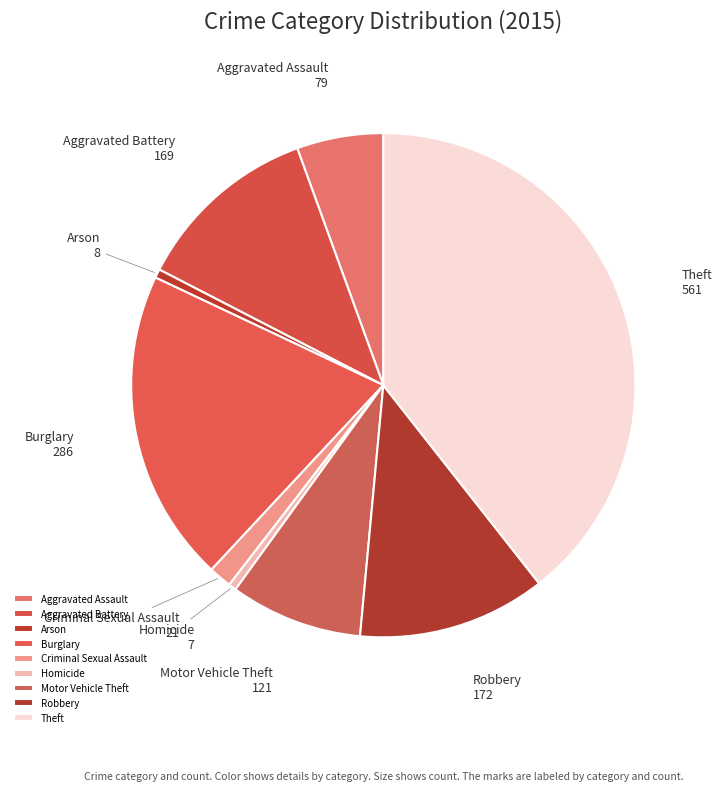

Between Robbery and Burglary, which is larger?

Burglary